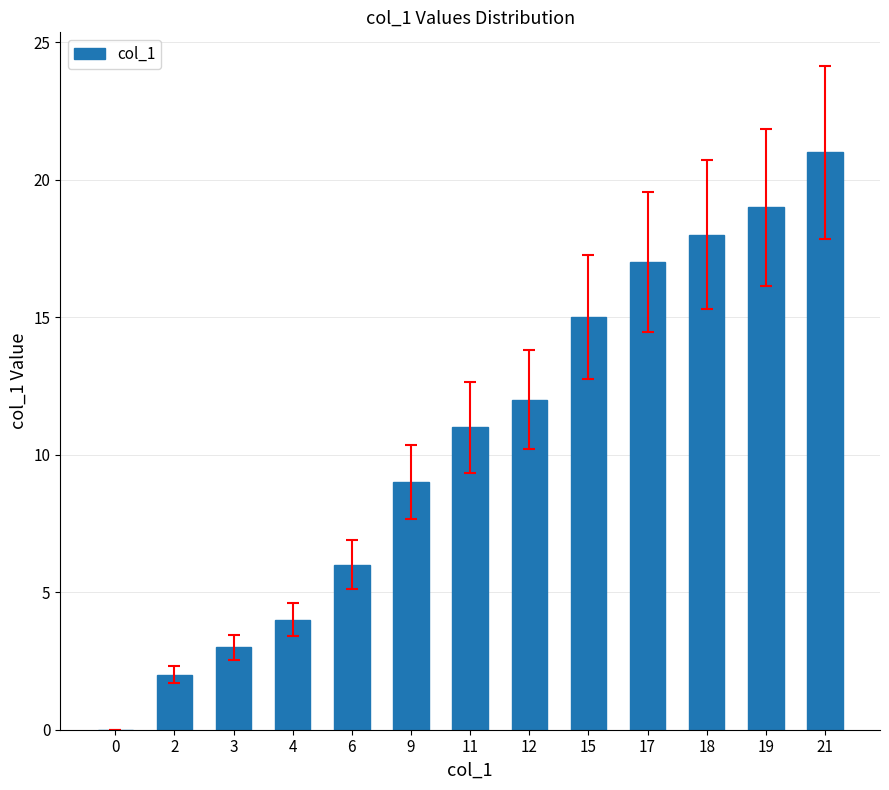

What is the sum of all values?

137